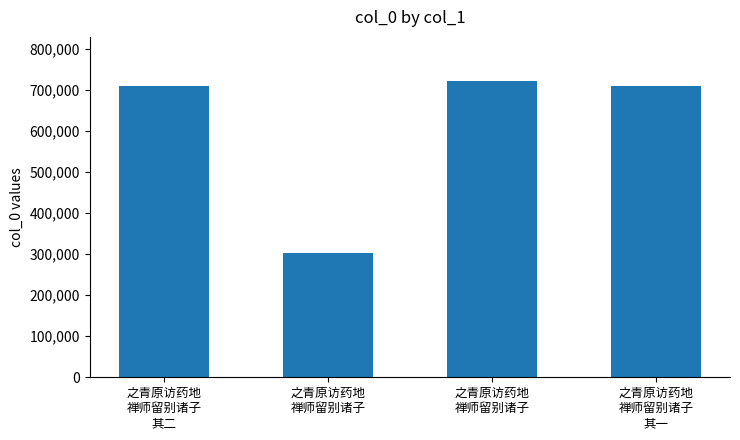

What is the value of the 2nd bar from the left?

302078